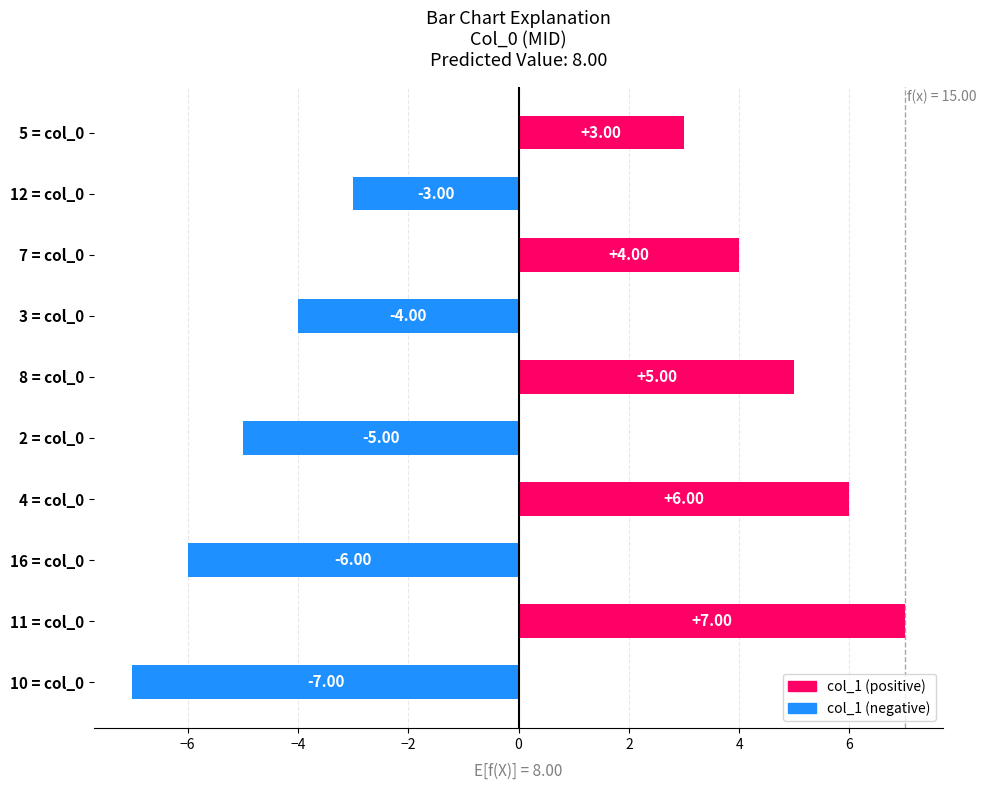

What is the ratio of the value at 7 = col_0 to the value at 11 = col_0?

0.6